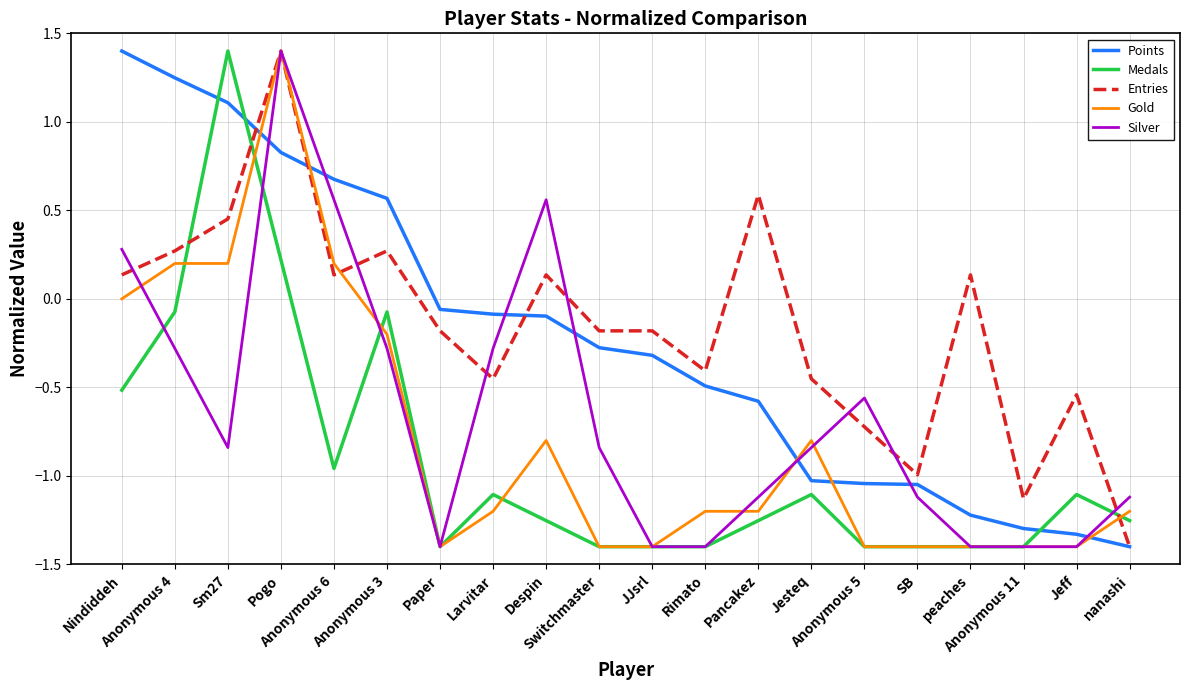

What are all the series names shown in the legend?

Points, Medals, Entries, Gold, Silver